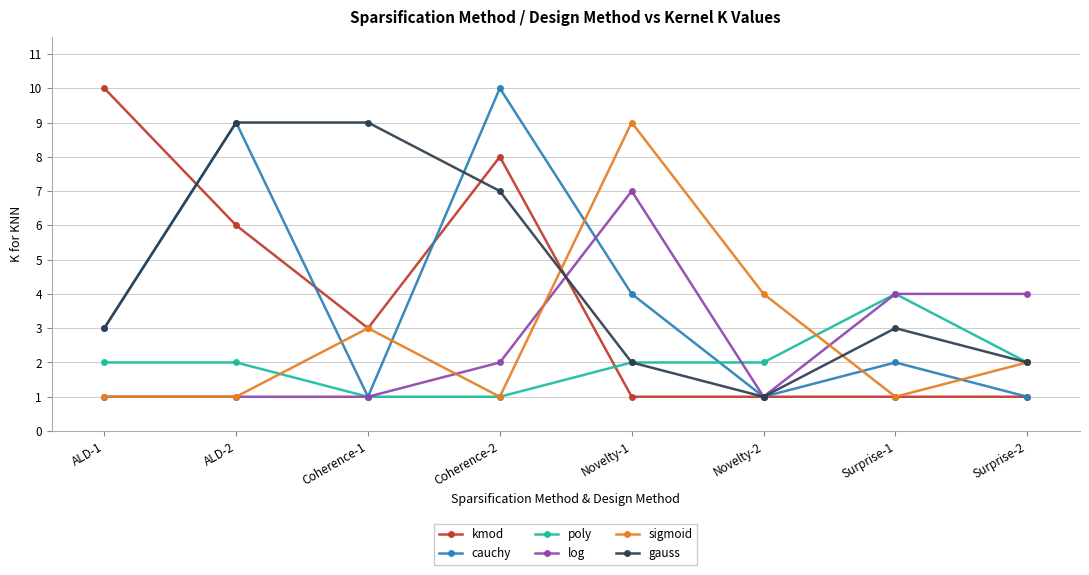

Is it true that kmod equals 3 at Coherence-1?

True